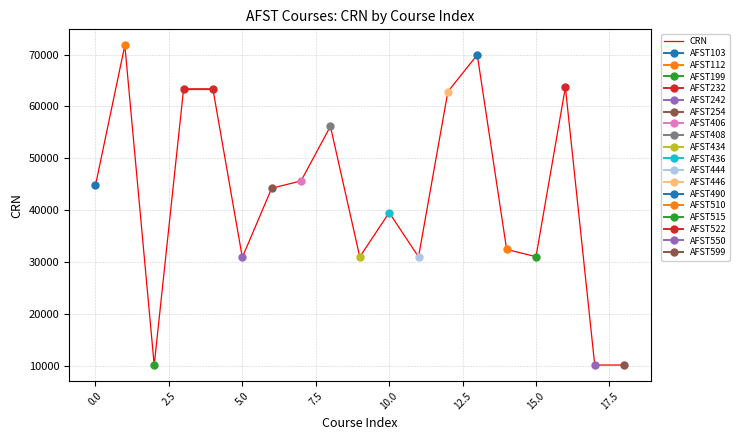

Where is the first local maximum?

1